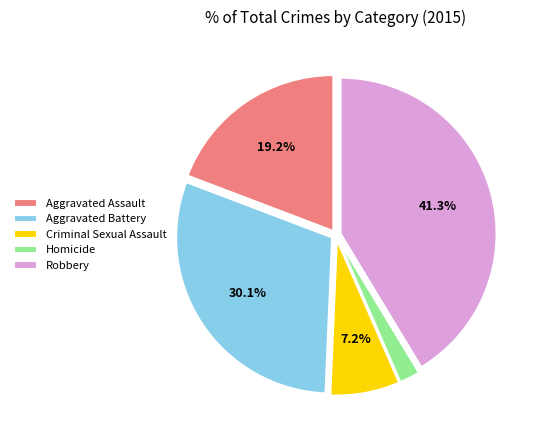

Which has a higher value, Aggravated Assault or Robbery?

Robbery